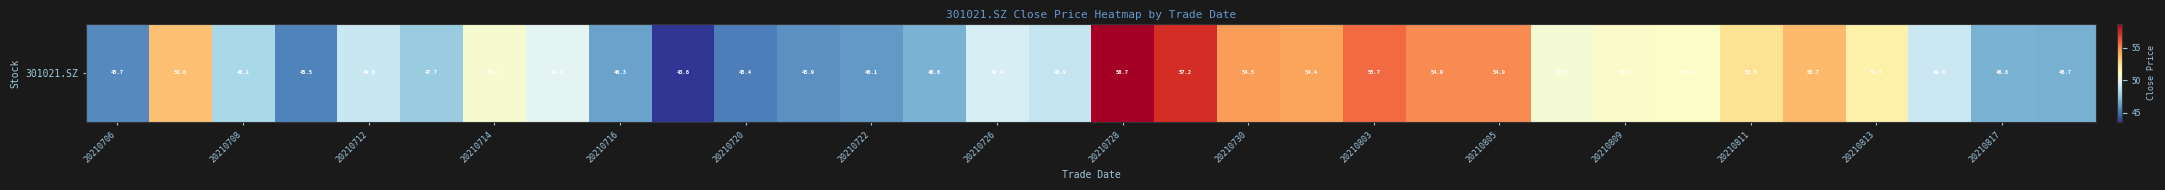

Is it true that the value at 20210726 is 30.4?

False